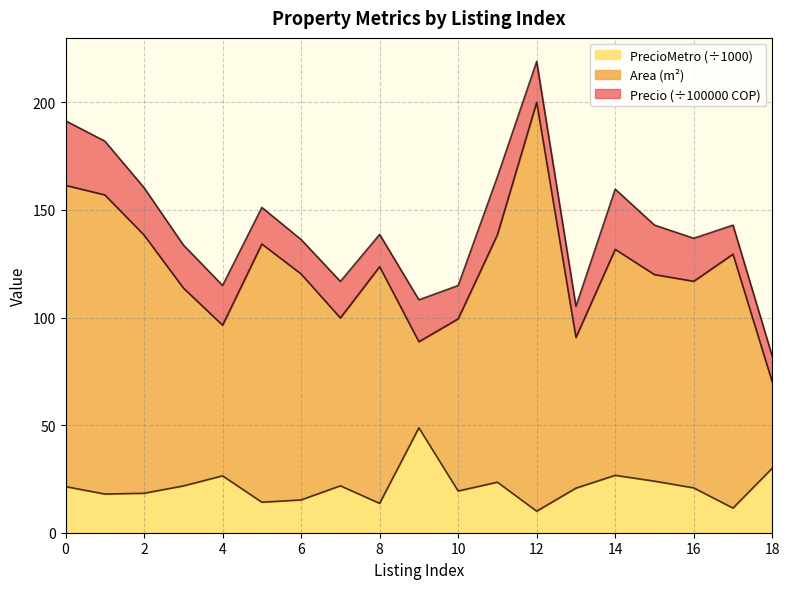

In Area, how many points are lower than both neighbors (excluding endpoints)?

5